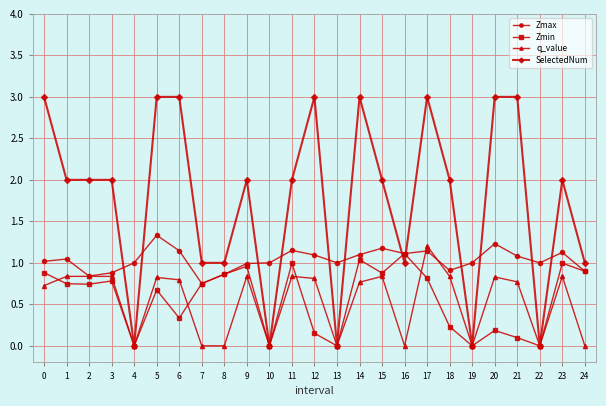

What is the value of the Zmin point at the 9th from the left?

0.9